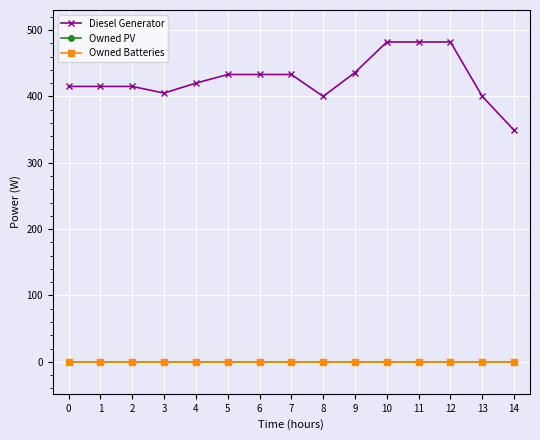

True or false: Owned Batteries and Diesel Generator cross at least once.

False